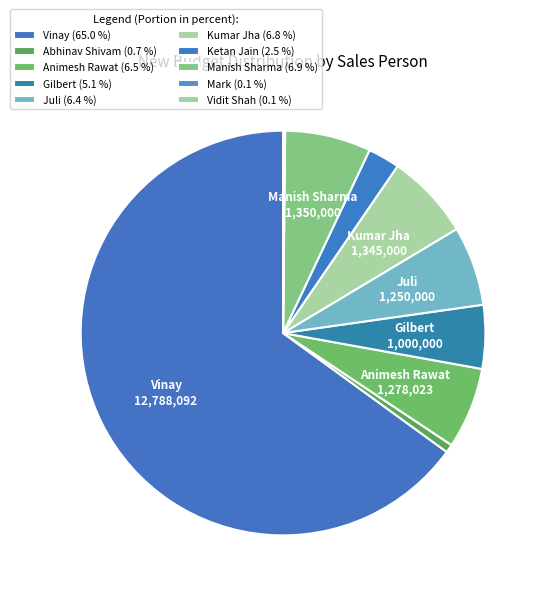

What is the smallest slice in the pie chart?

Vidit Shah